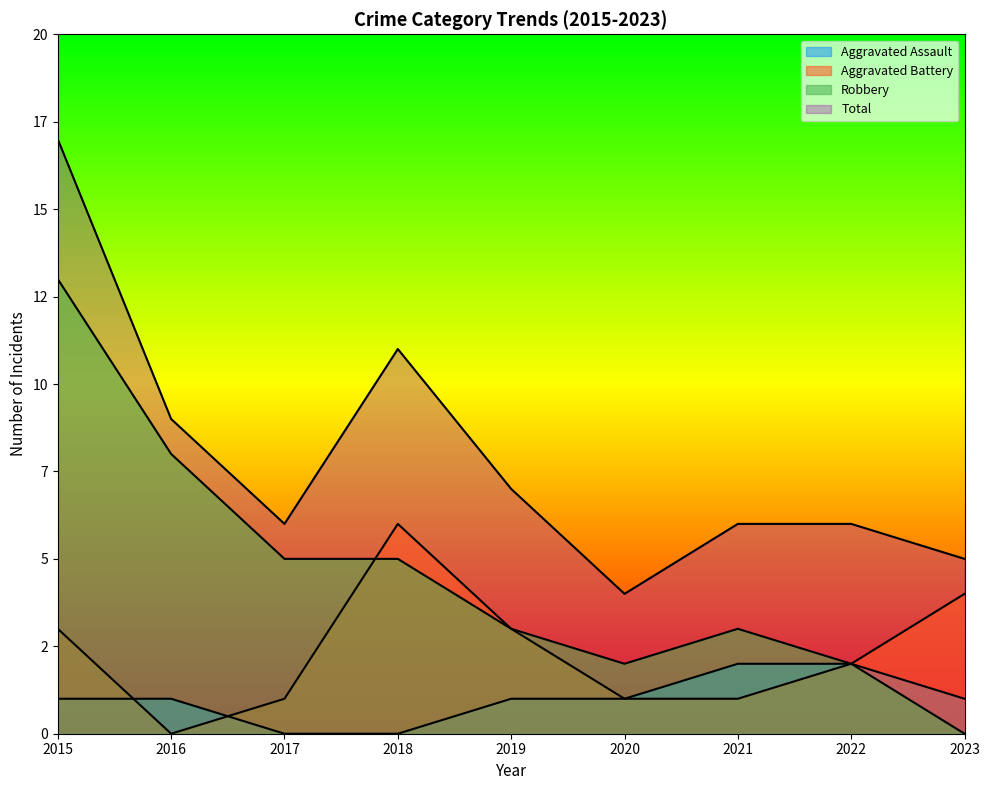

True or false: Aggravated Assault has more than 2 points higher than both neighbors.

False